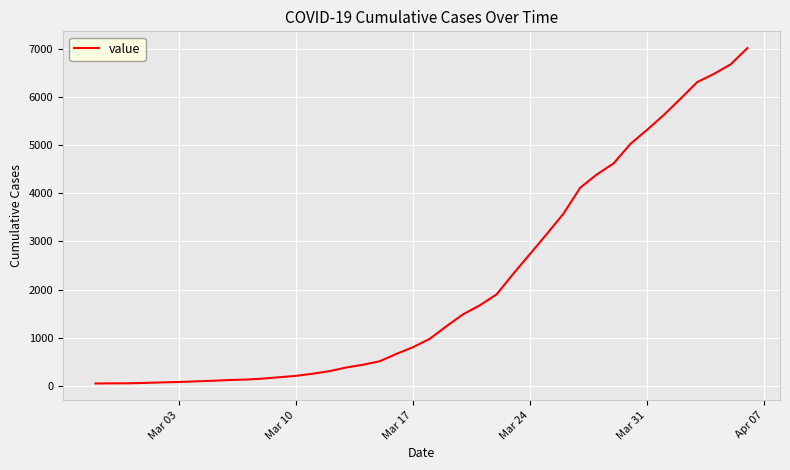

What is the difference between the maximum and minimum values?

6964